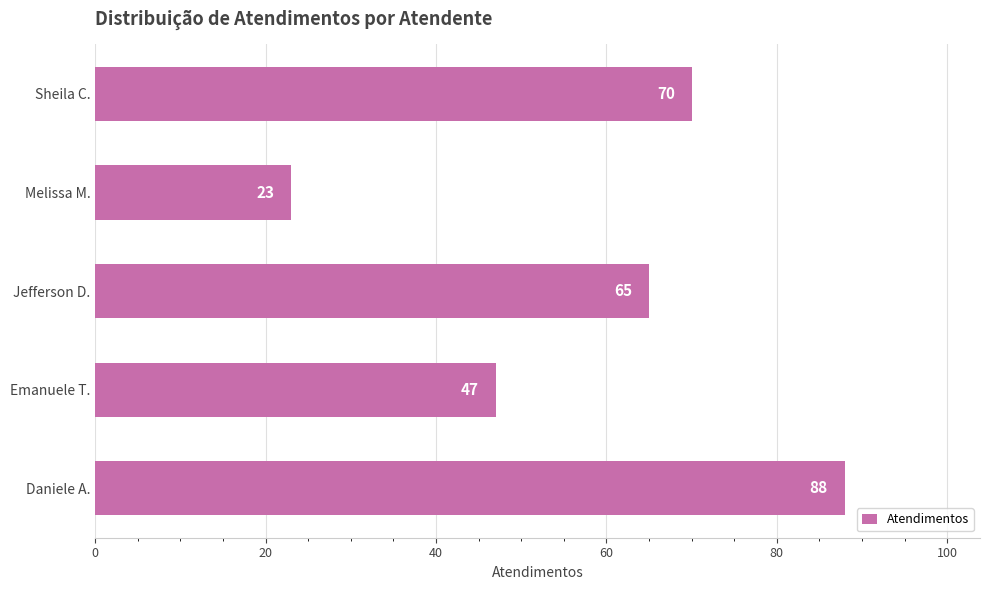

Reading bottom to top, extract all data points from this chart.

88	47	65	23	70